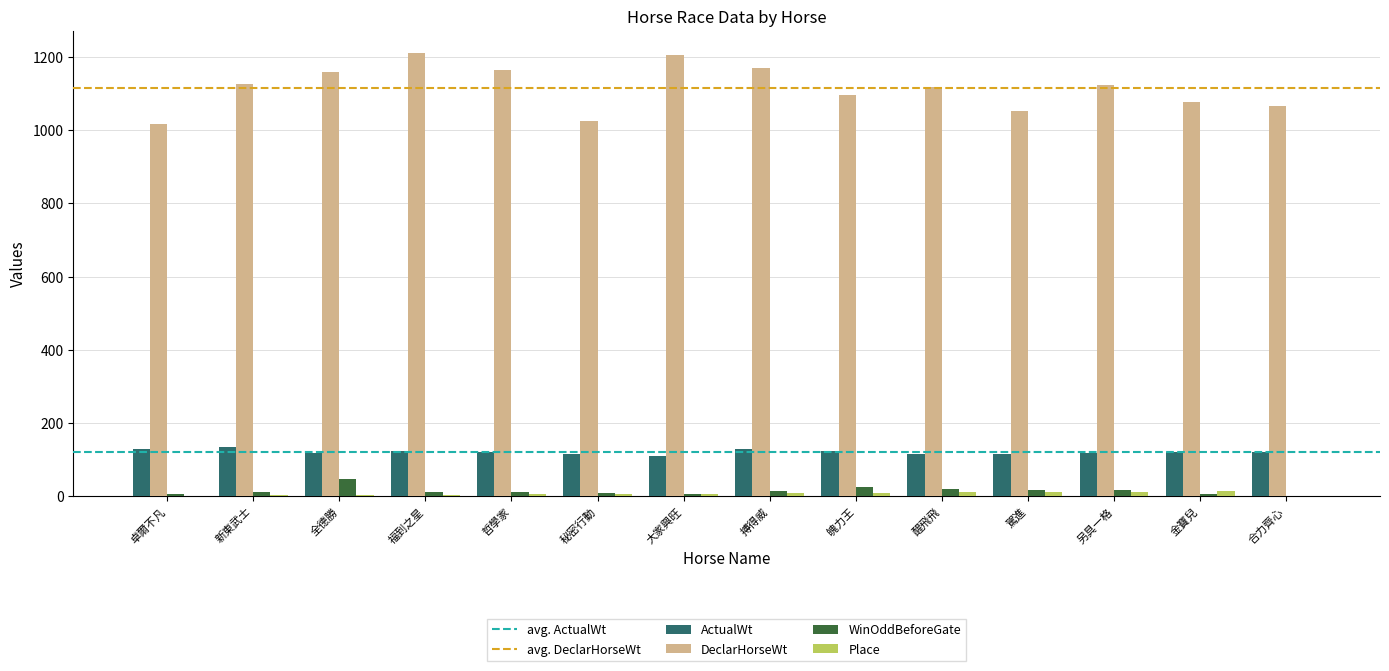

Where does the ActualWt series first go above 120?

卓爾不凡